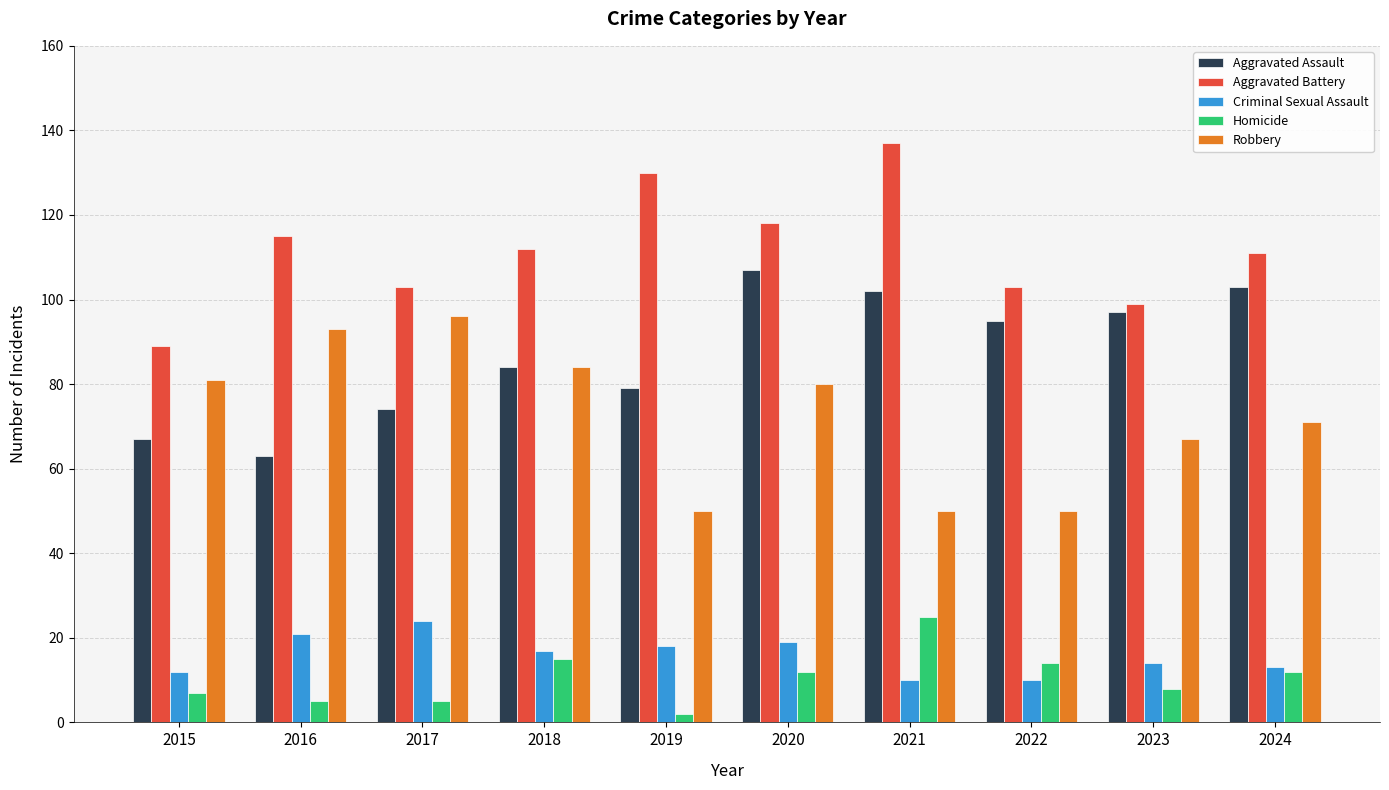

What is the maximum value for Homicide?

25